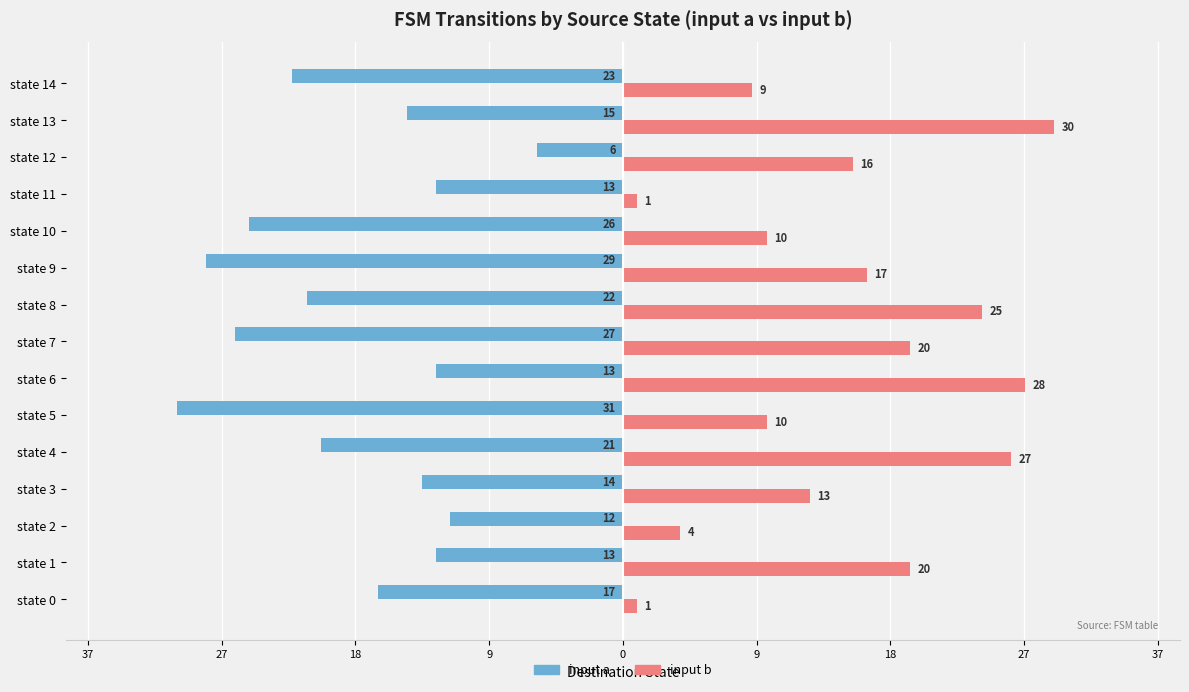

What are all the series names shown in the legend?

input a, input b